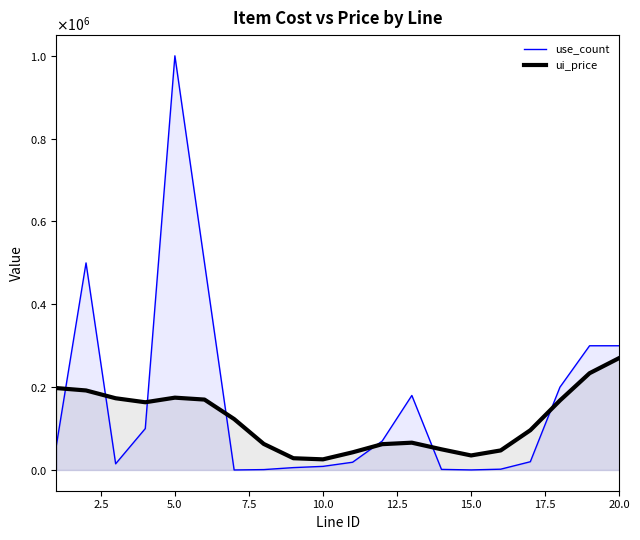

What is the value of the use_count point at the 9th from the left?

5800.0